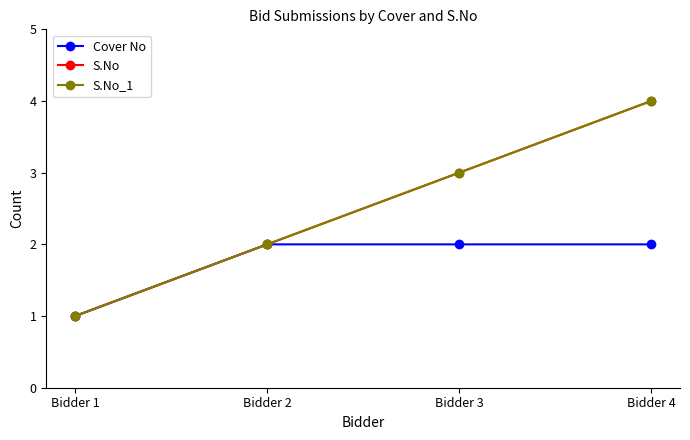

What is the value of the Cover No point at the 2nd from the left?

2